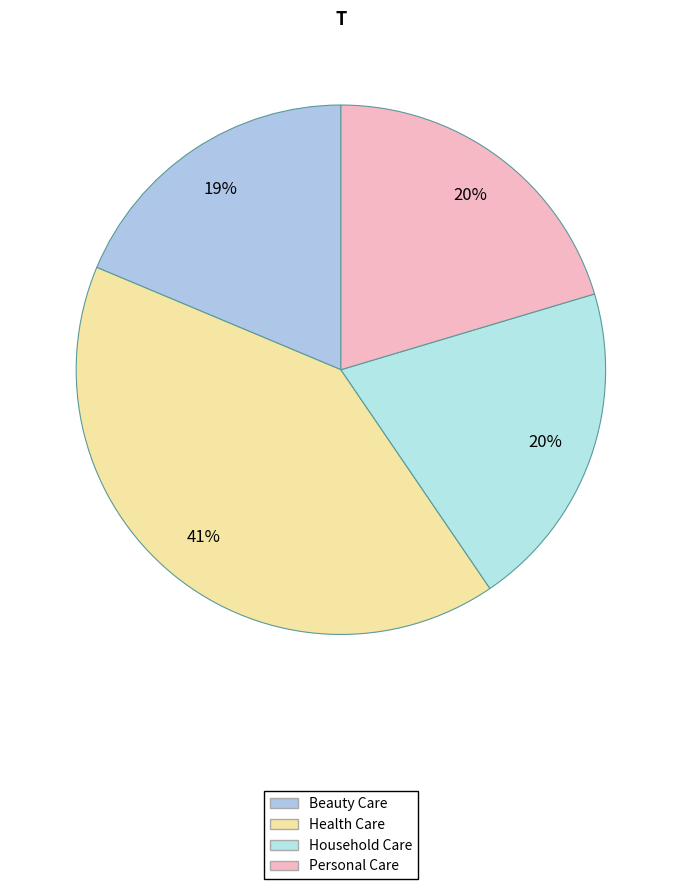

Count the number of slices in the pie.

4